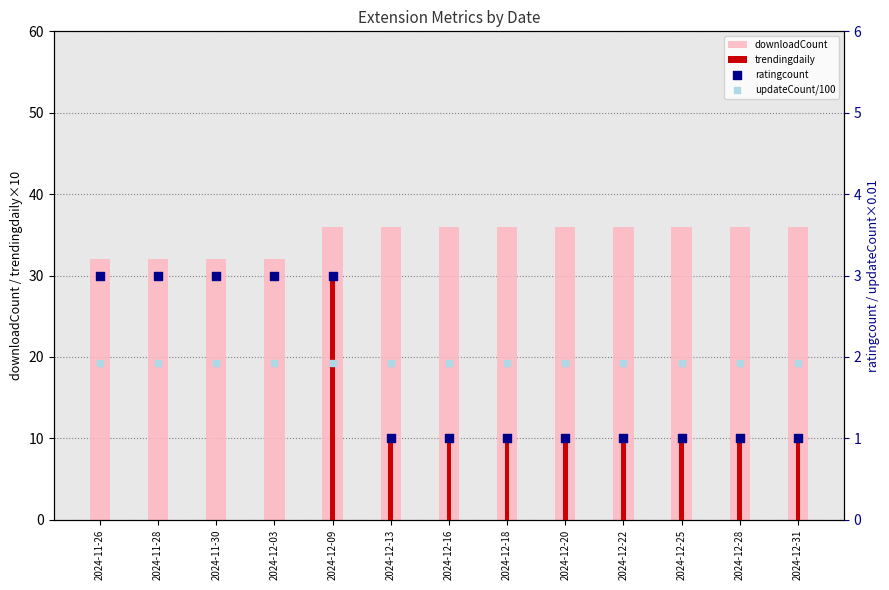

Which series contains the lowest Y value?

ratingcount